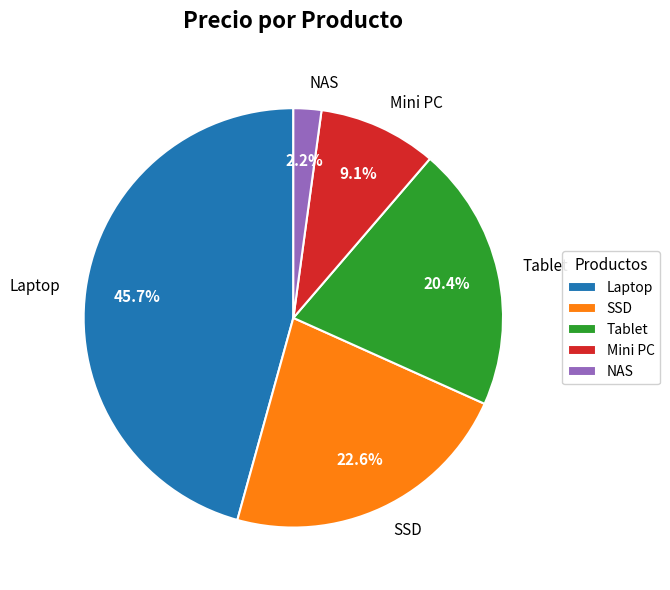

To the nearest percent, what is the difference between the Tablet and SSD slice percentages?

2%